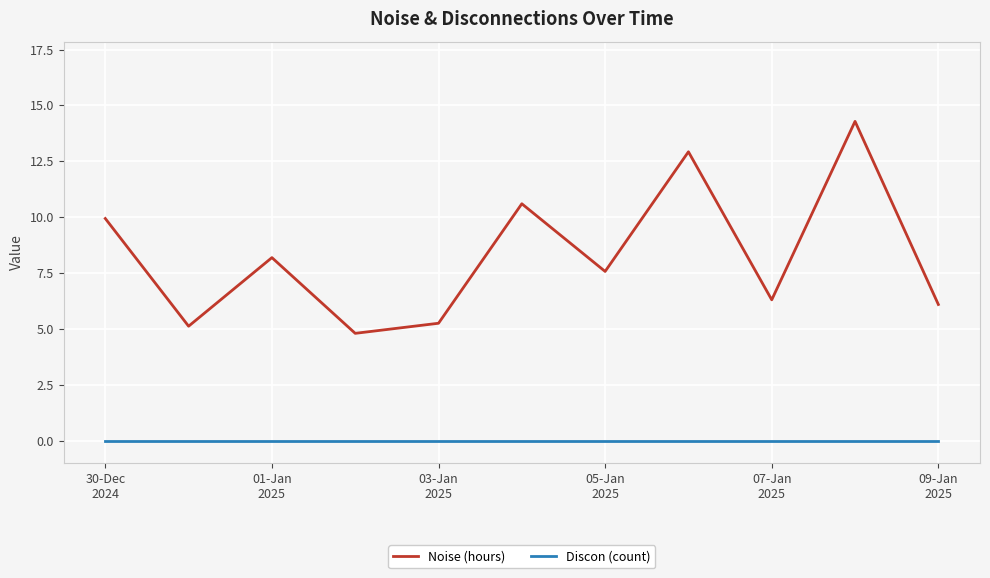

Rank the series by their average value, from highest to lowest.

Noise (hours), Discon (count)